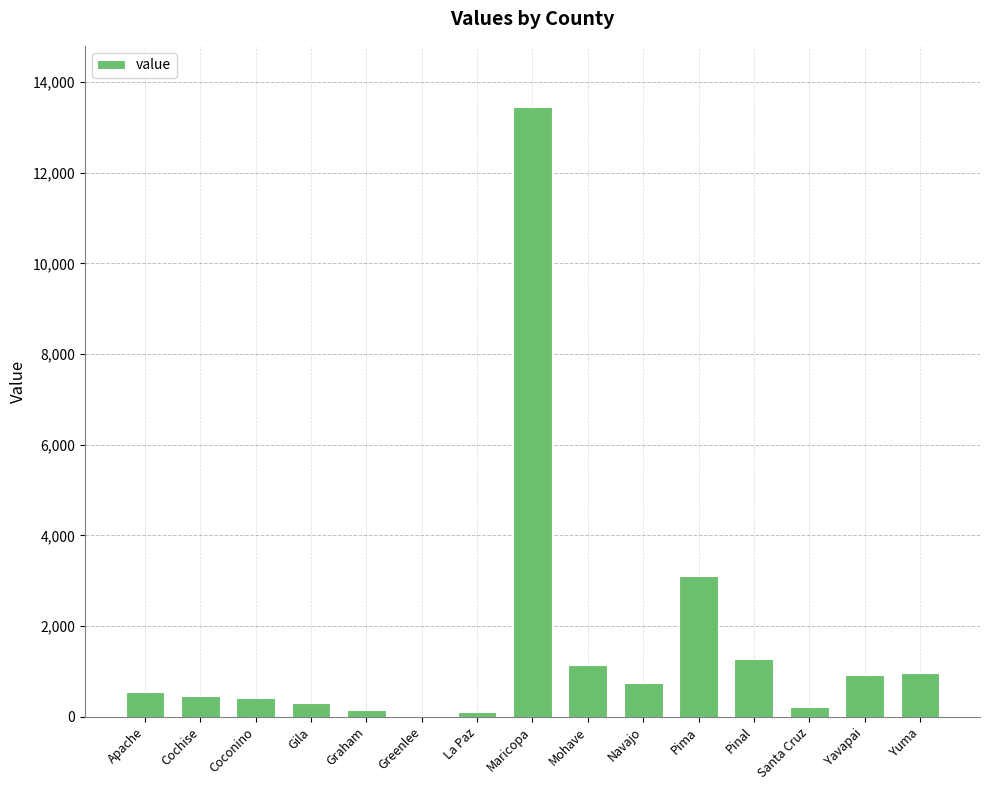

What is the change in value from Pinal to Yuma?

-311